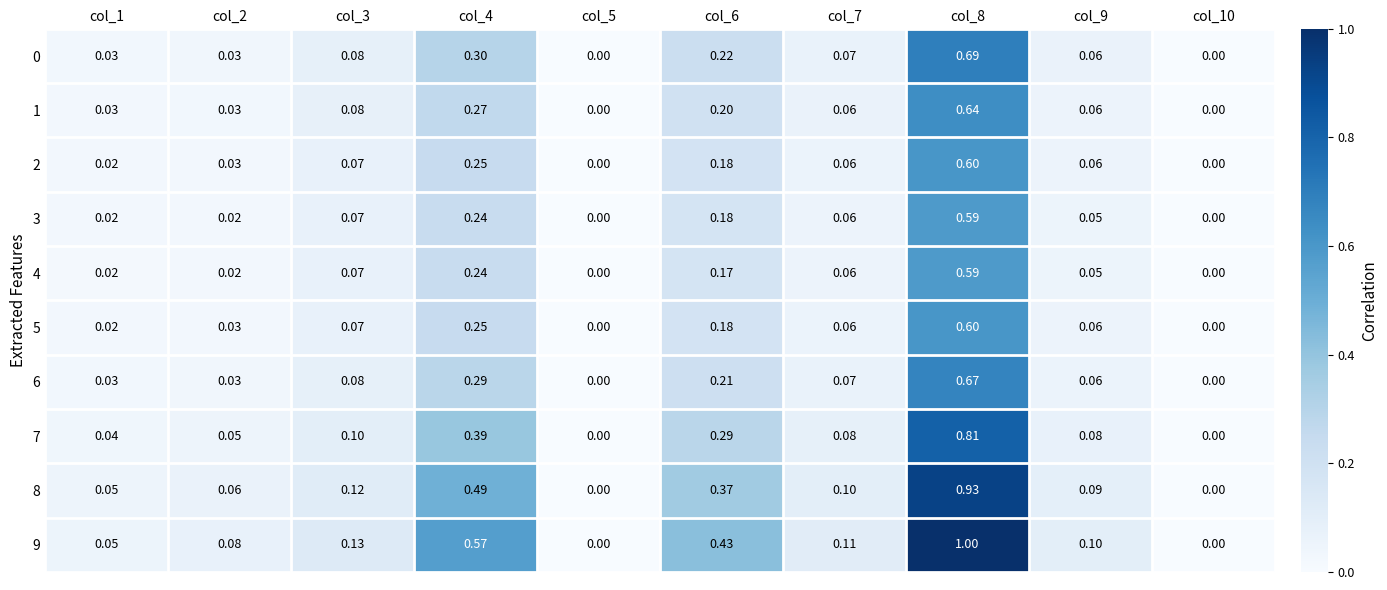

Count the number of data series in this chart.

10